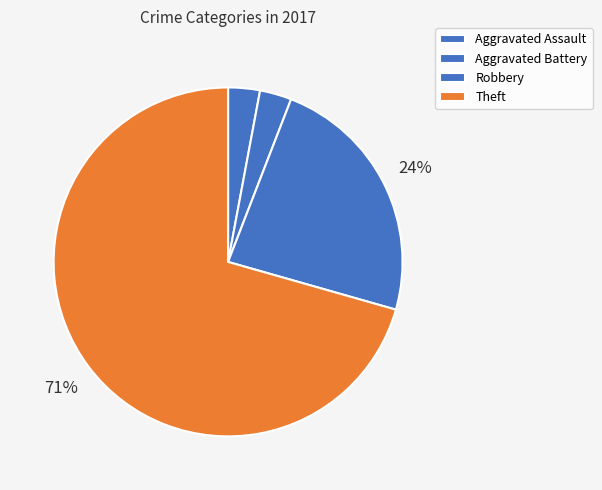

Is it true that Theft is 82% of the pie?

False